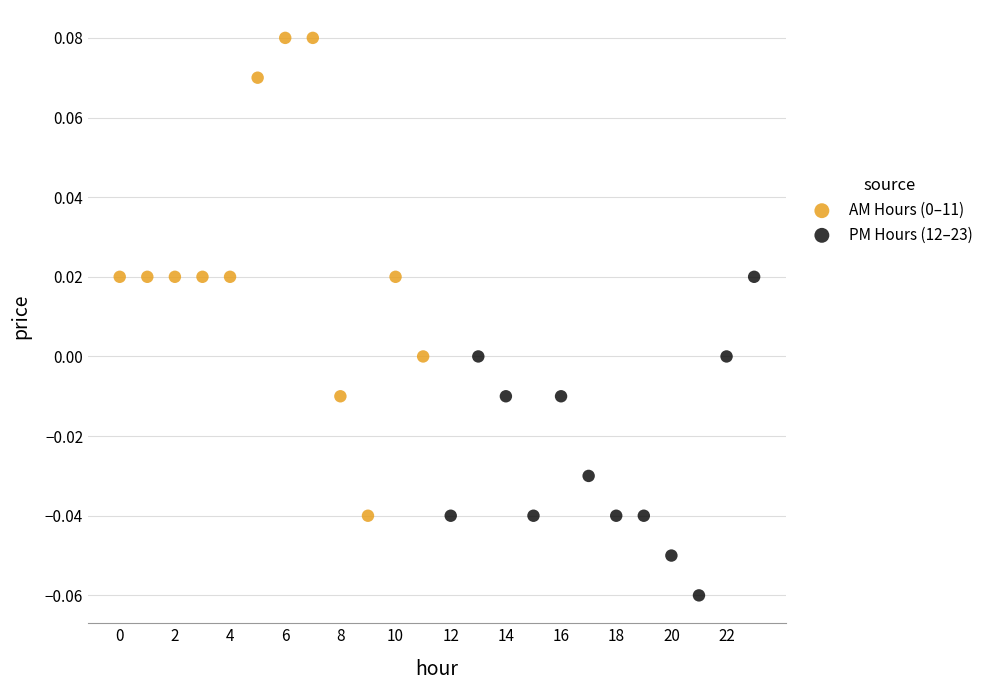

Which series contains the lowest Y value?

PM Hours (12–23)